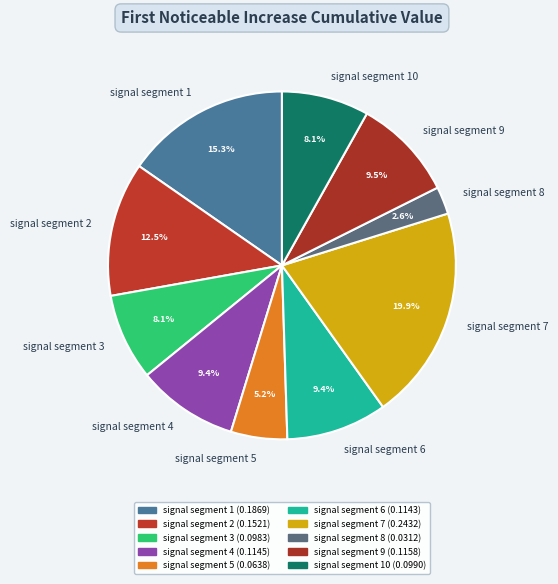

The signal segment 7 slice represents 20% of the pie. True or false?

True